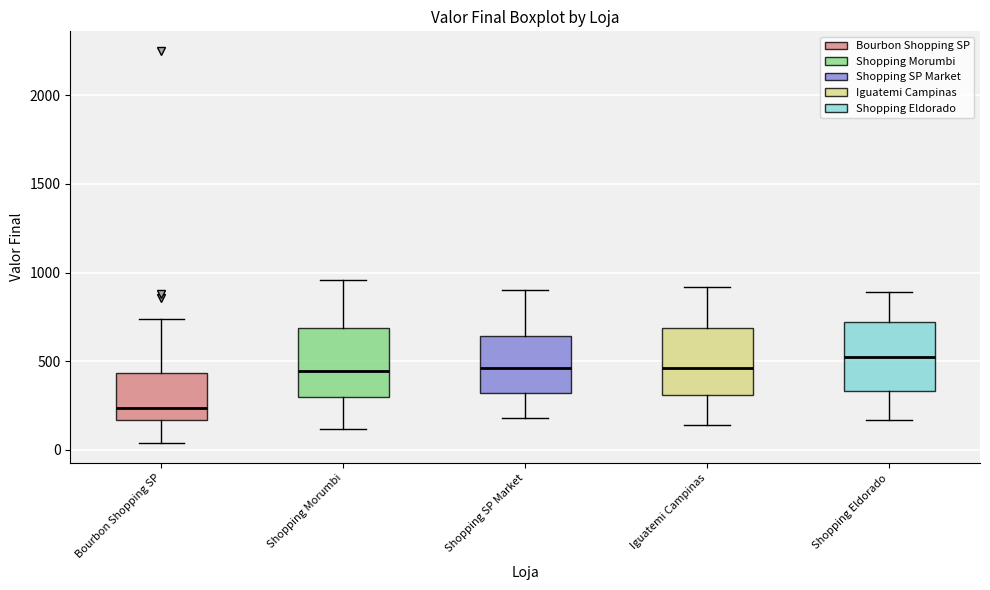

Where does the lower whisker of the box for Shopping Eldorado end on the y-axis? The values are not printed on the chart, so give them approximately, as read against the axis.

150